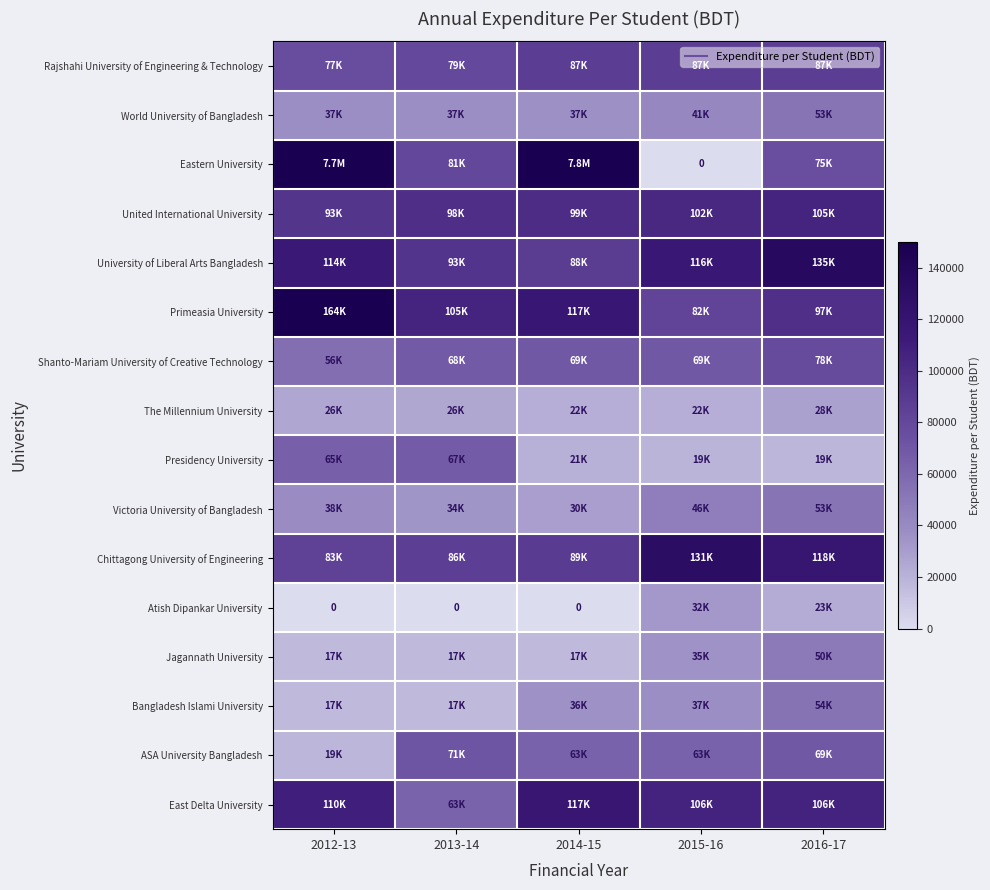

What is the maximum value for Jagannath University?

49670.0